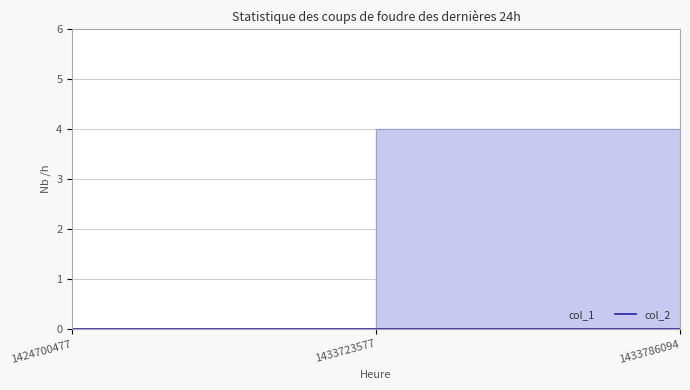

How many lines are shown in the chart?

1